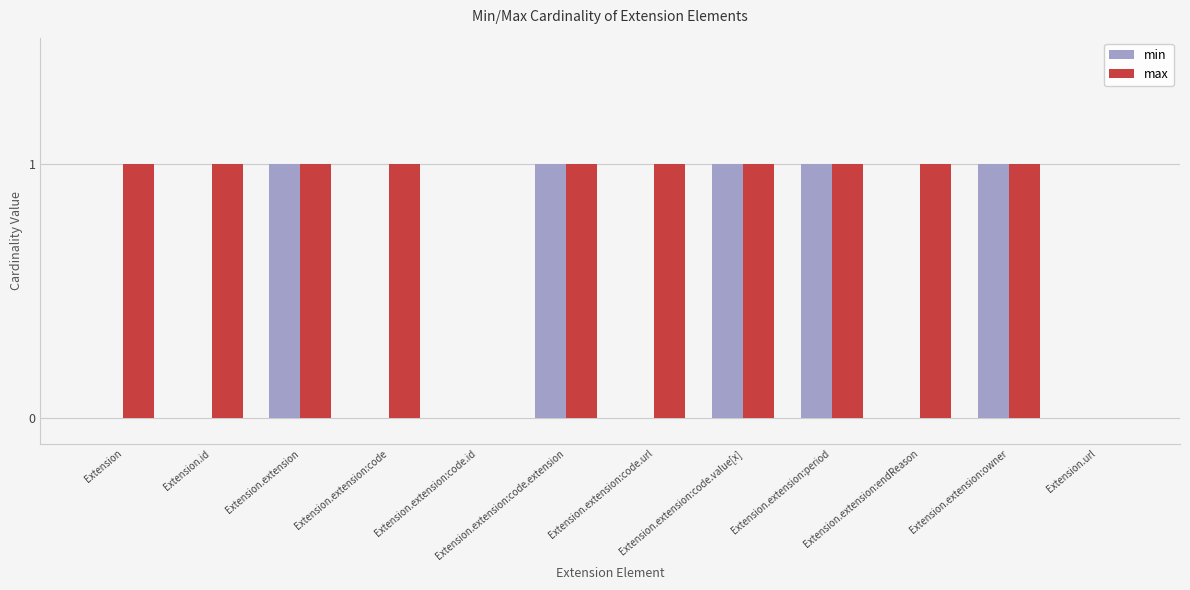

What is the sum of all min values?

5